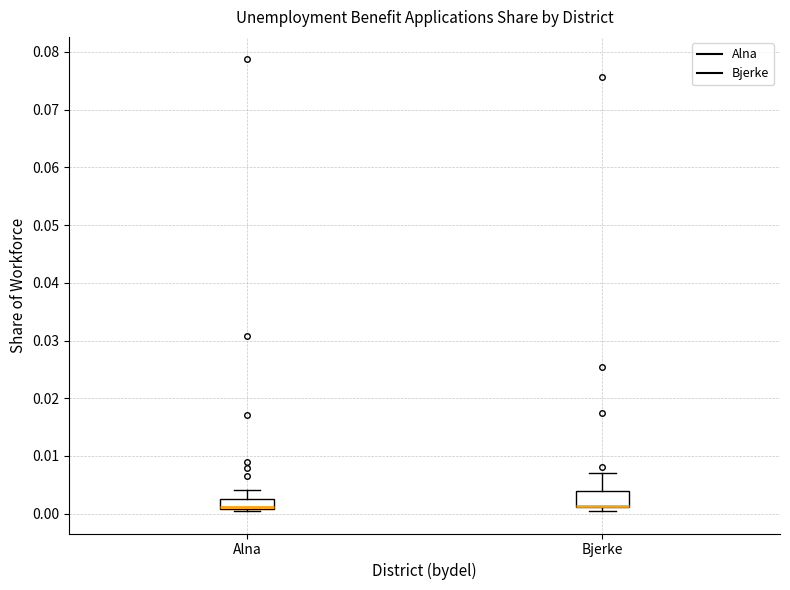

Reading left to right, transcribe this box plot: for each box, give where its median line is, the range the box spans, and where its two whiskers end, as read against the y-axis. The values are not printed on the chart, so give them approximately, as read against the axis.

Alna: median 0.001 (drawn on the box's lower edge), box 0.001 to 0.003, whiskers 0.000 to 0.004
Bjerke: median 0.001 (drawn on the box's lower edge), box 0.001 to 0.004, whiskers 0.001 (just below the box's lower edge) to 0.007